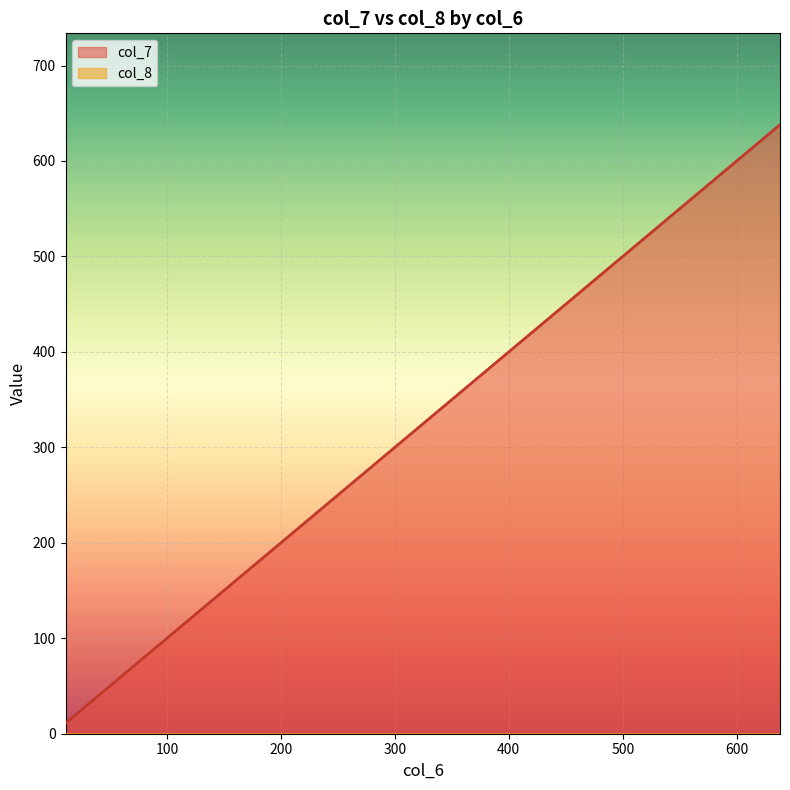

Rank the series at 32 from highest to lowest value.

col_7, col_8